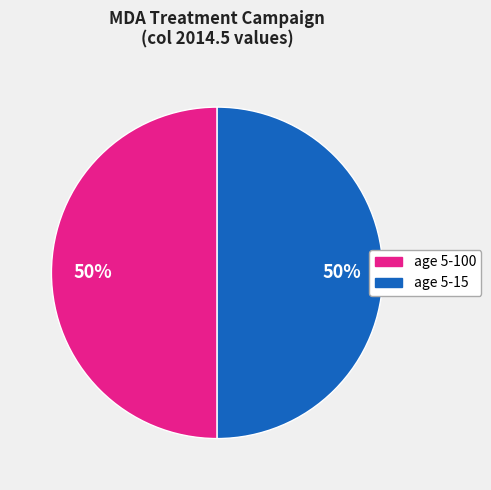

To the nearest percent, what is the average slice percentage?

50%